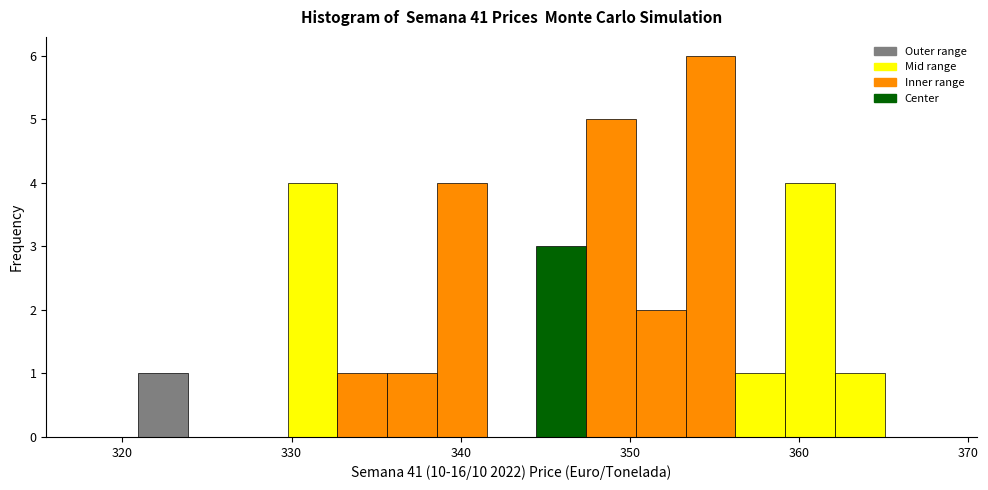

Read against the x-axis, roughly where is the centre of the tallest bar?

355